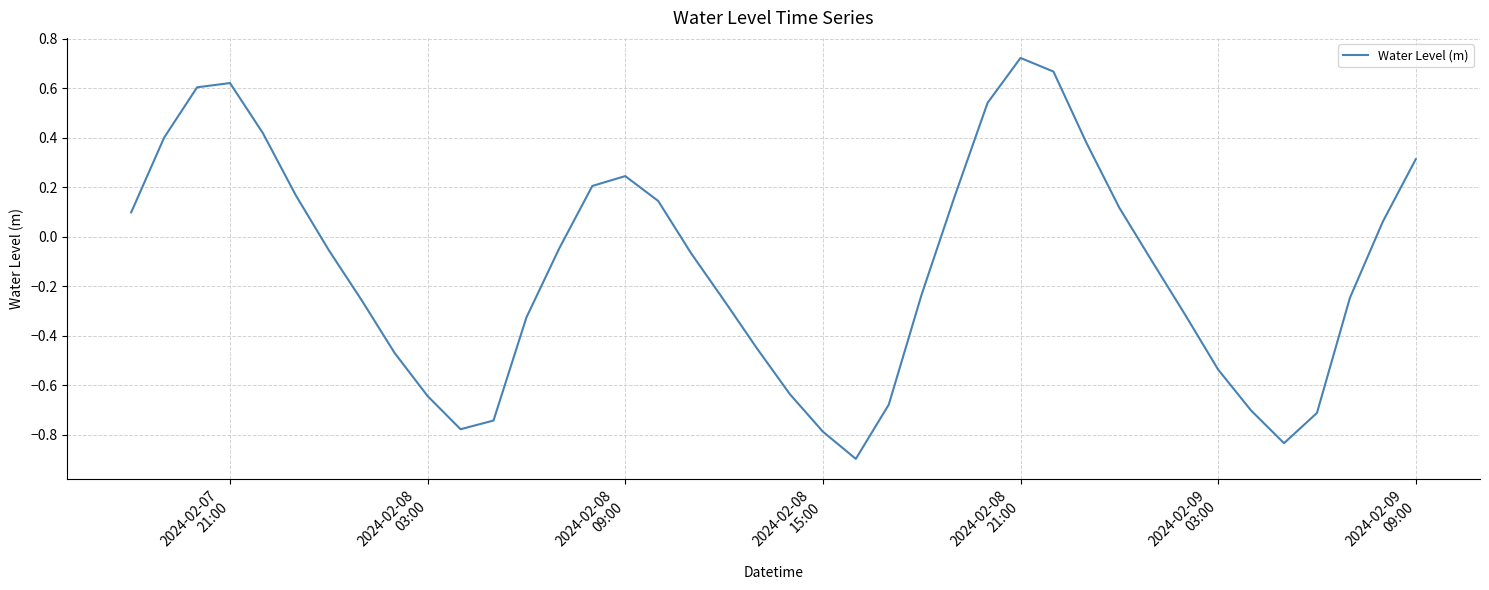

What is the smallest value displayed?

-0.9